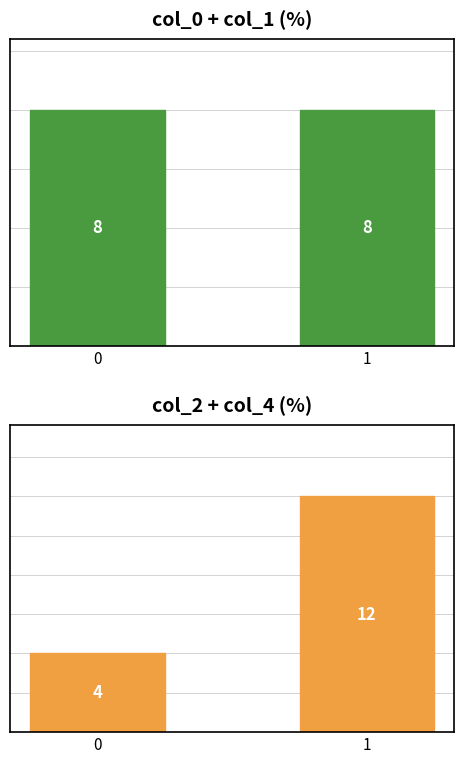

What is the maximum value for col_0 + col_1?

8